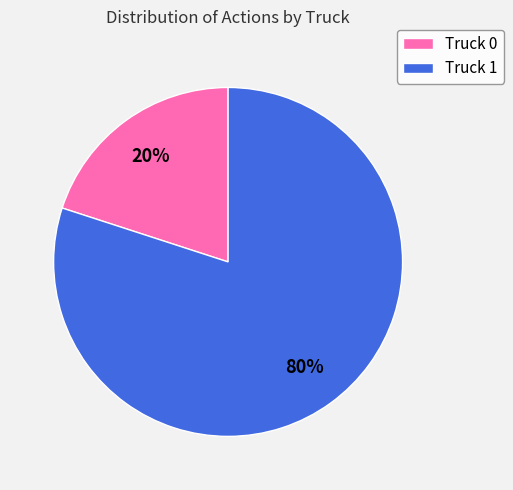

Is the sum of Truck 1 and Truck 0 greater than half?

Yes